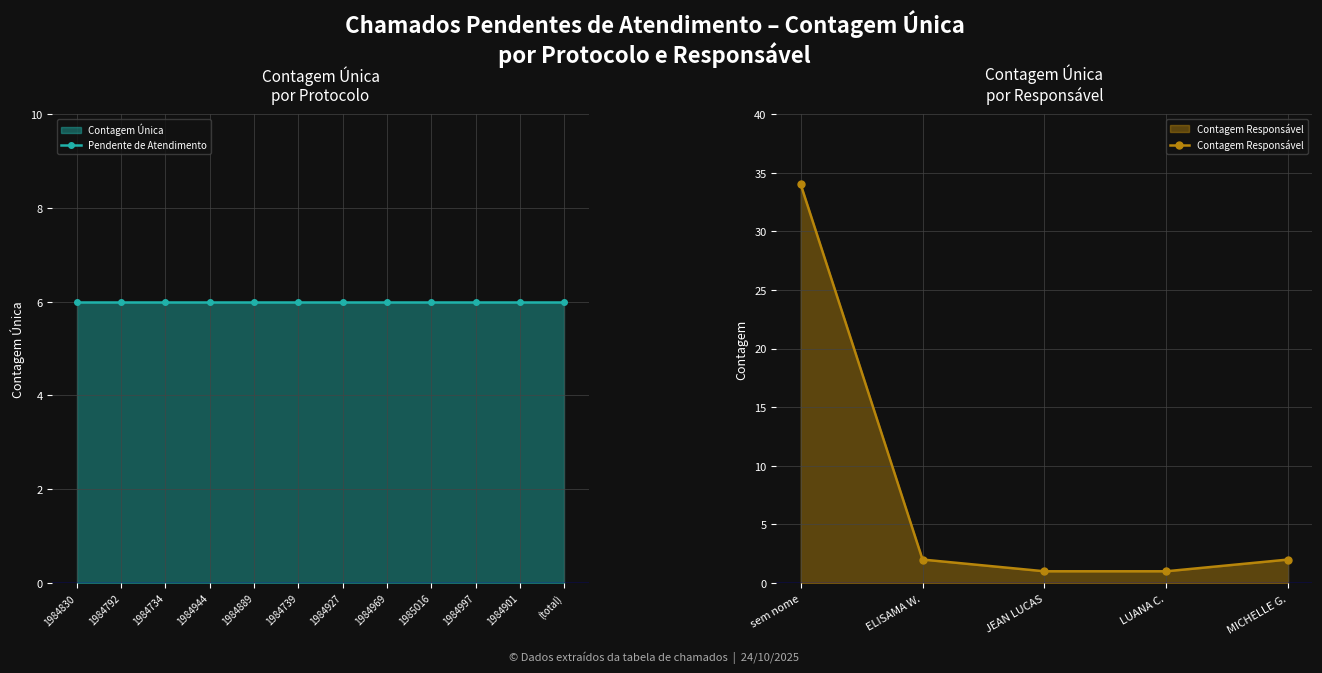

What is the value of the Contagem Responsável point at the 5th from the left?

2